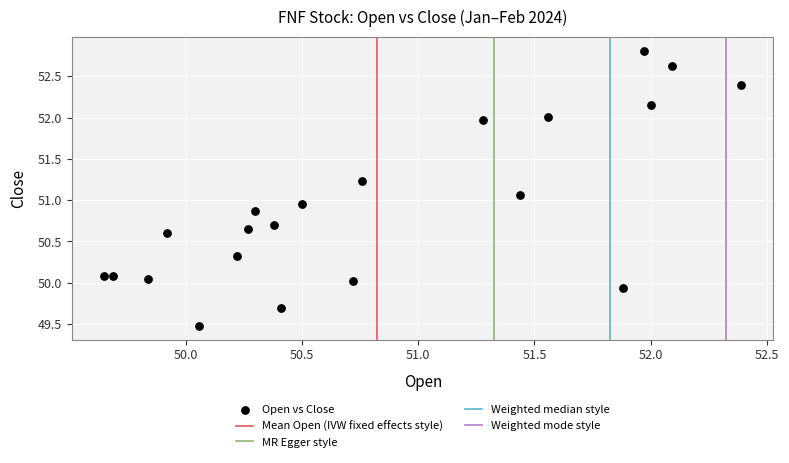

What is the range of X values (max minus min)?

2.7